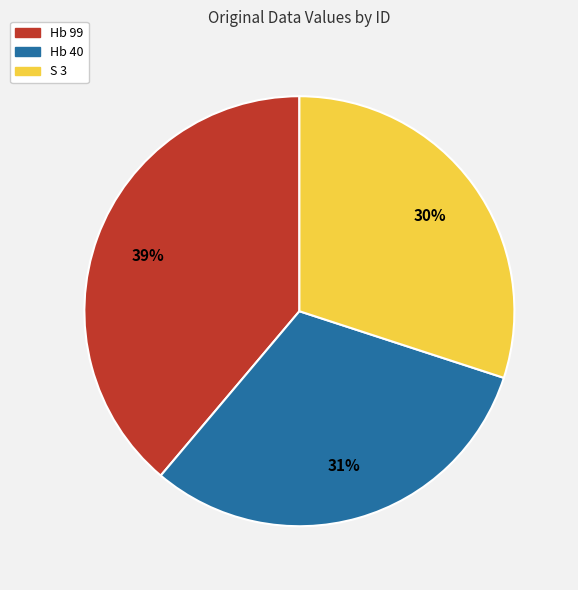

Between S 3 and Hb 40, which is larger?

Hb 40